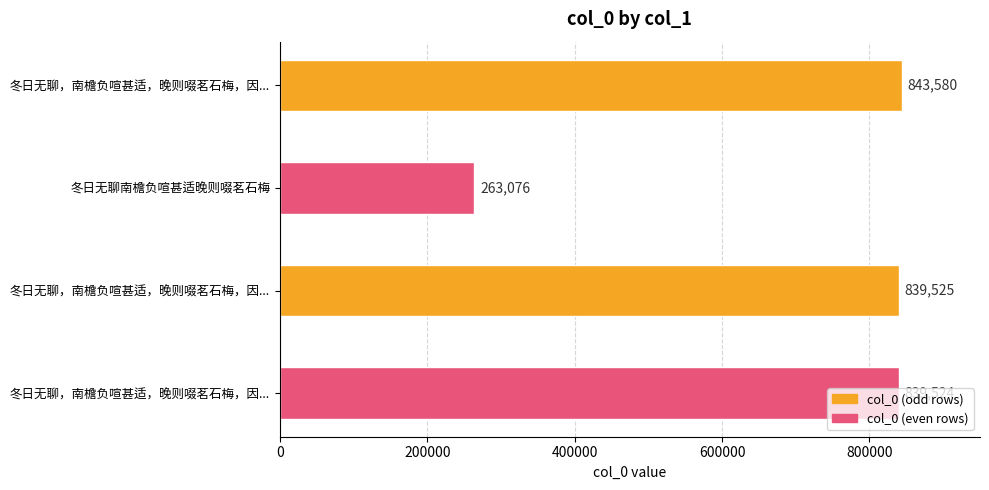

What is the greatest value displayed?

843580